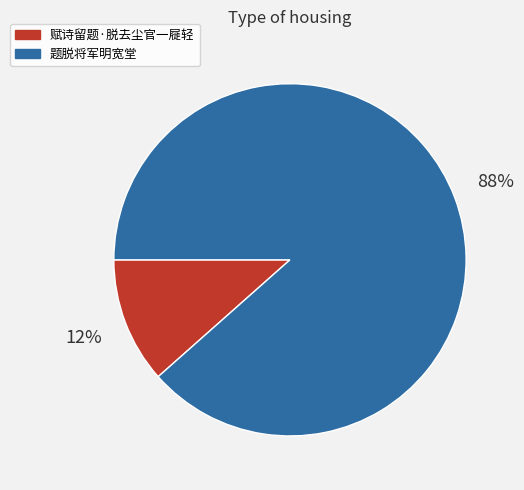

To the nearest percent, what is the combined percentage of 赋诗留题·脱去尘官一屣轻 and 题脱将军明宽堂?

100%